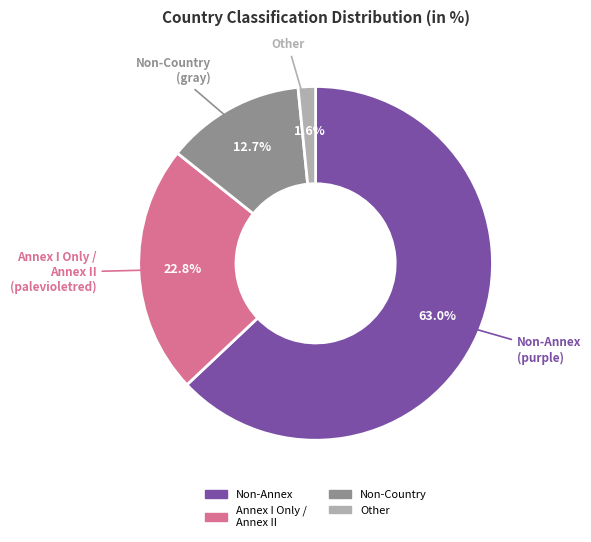

Is there any slice that represents more than half of the pie?

Yes